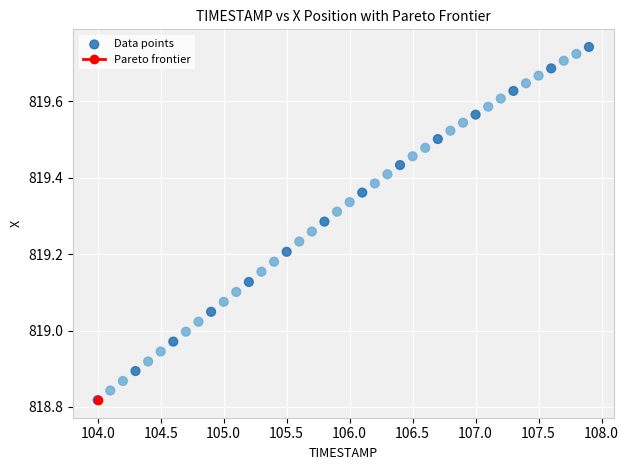

What is the range of X values (max minus min)?

3.9